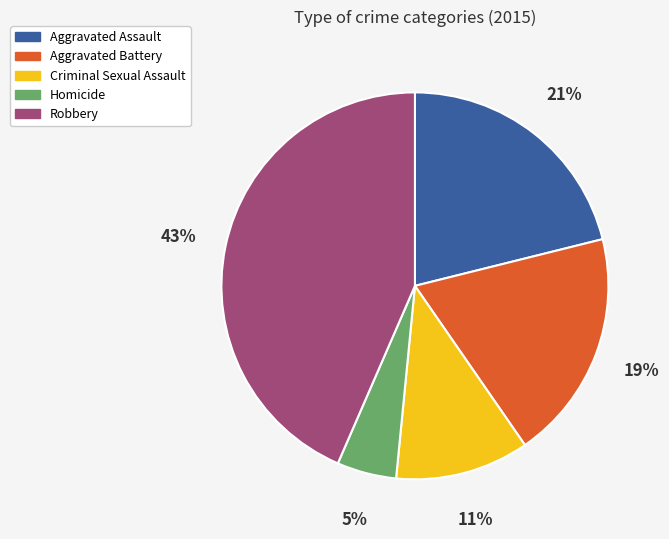

Does Homicide account for over 50% of the chart?

No